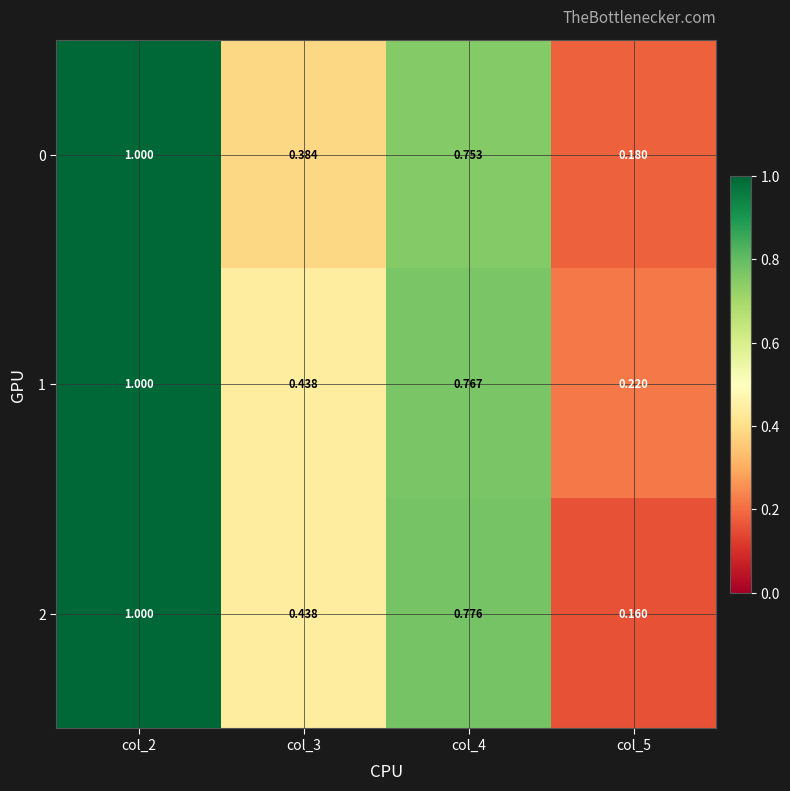

Is the value of 1 at col_3 greater than the value of 2 at col_2?

No